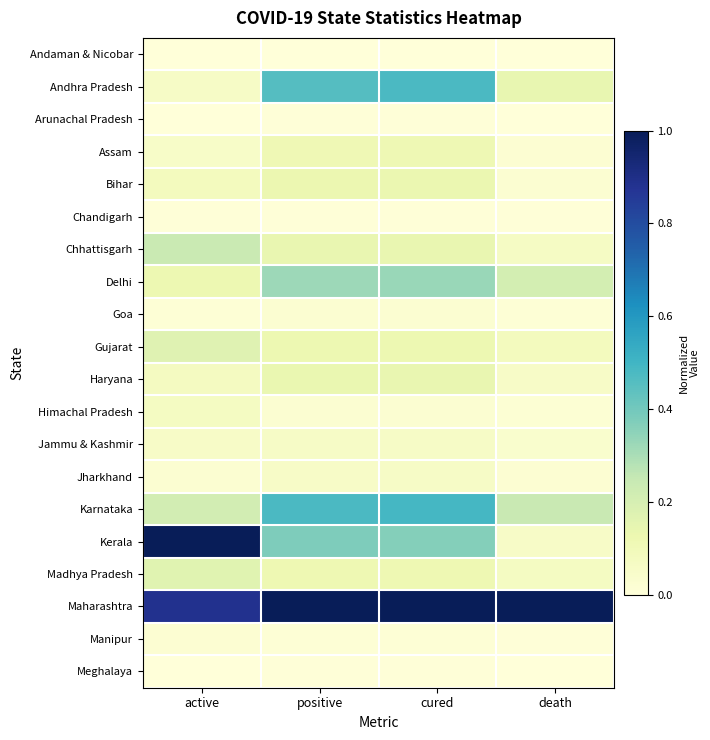

Which series has the largest range (max minus min)?

Kerala